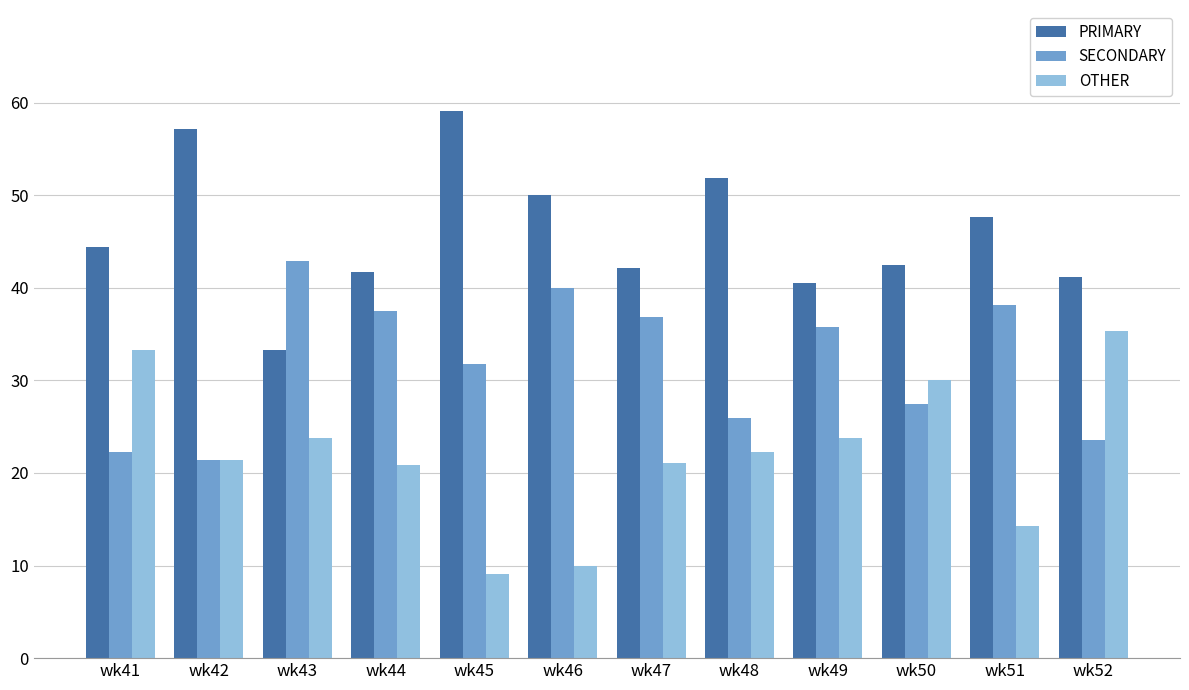

What is the difference between the highest and lowest values at wk49?

16.7